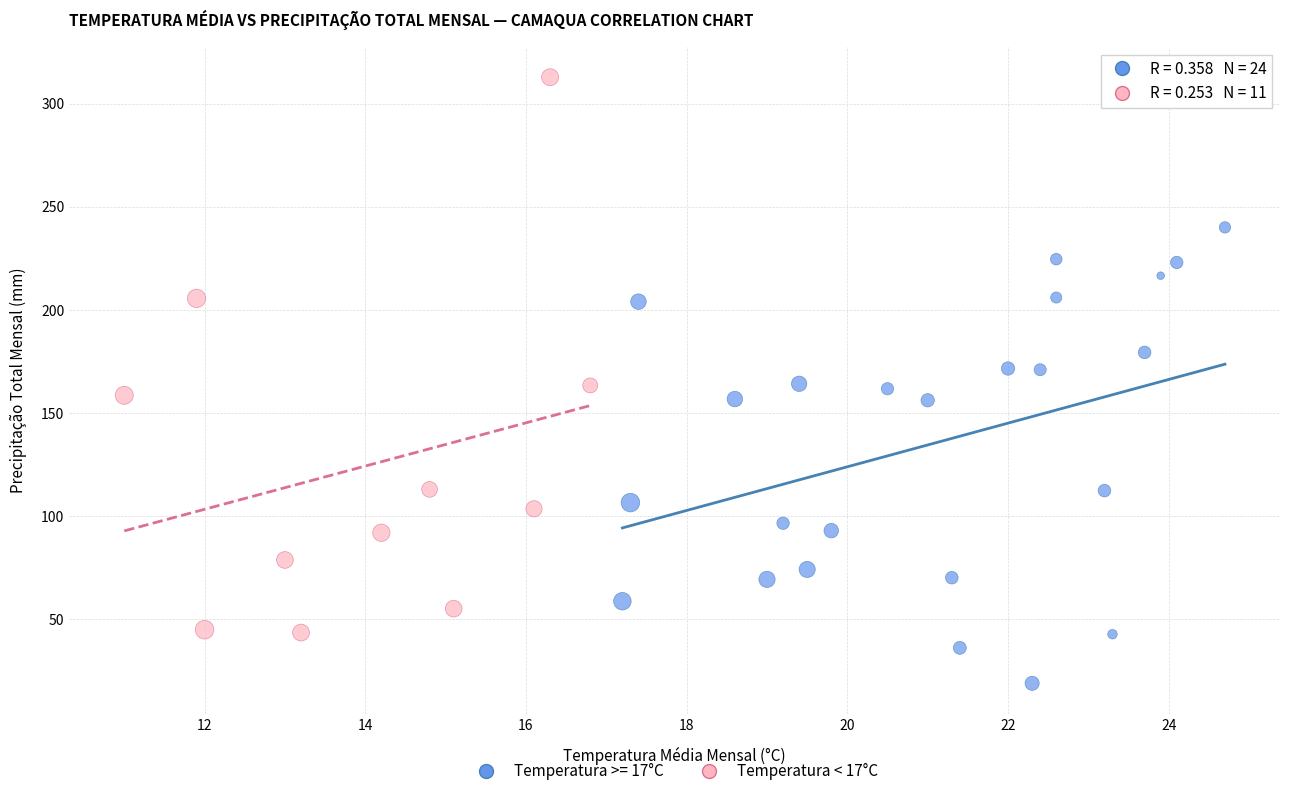

Which series has the largest Y range (max minus min)?

Temperatura < 17°C